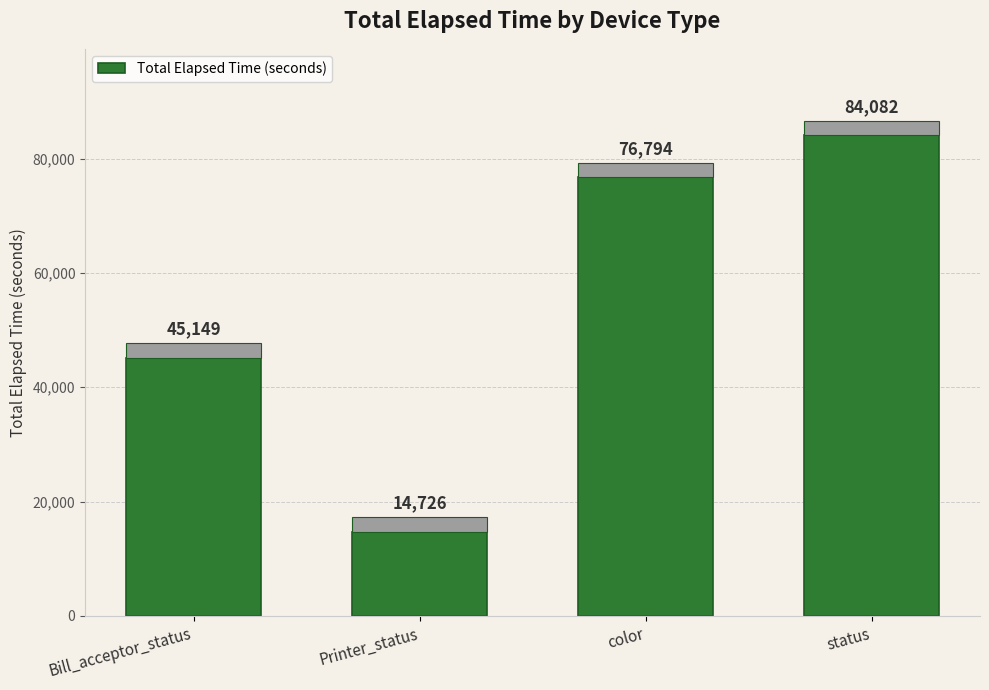

Read the value at color, to the nearest 100.

76800